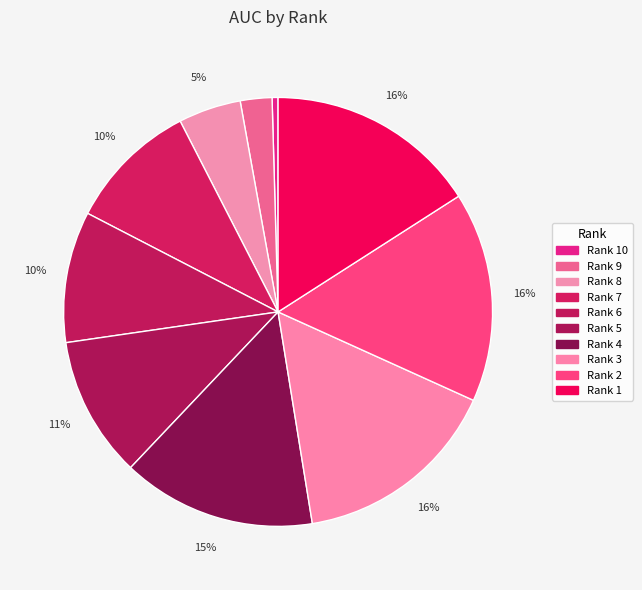

Is there any slice that represents more than half of the pie?

No